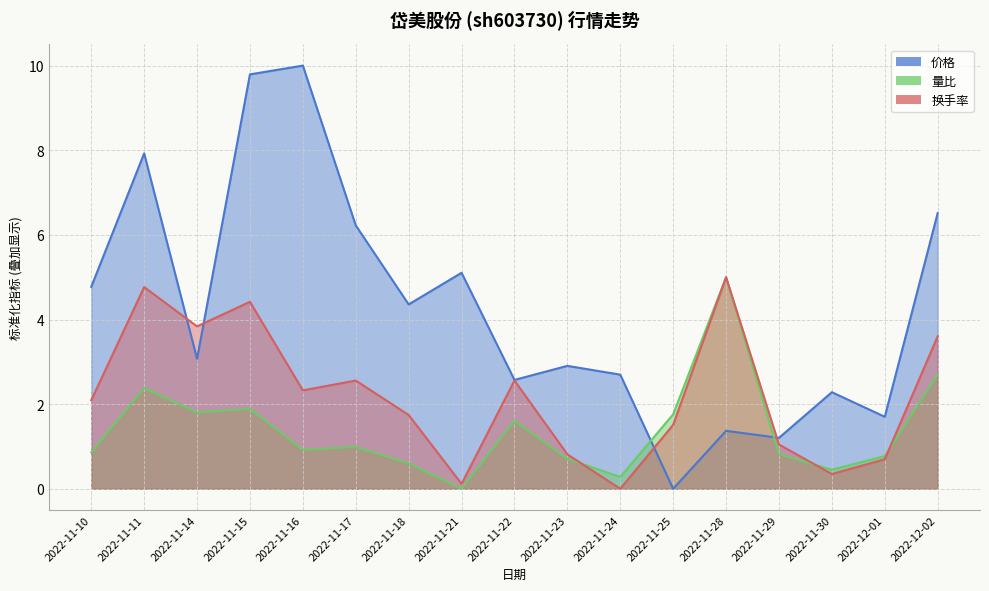

What is the sum of the 价格 values at 2022-11-29 and 2022-11-22?

3.8